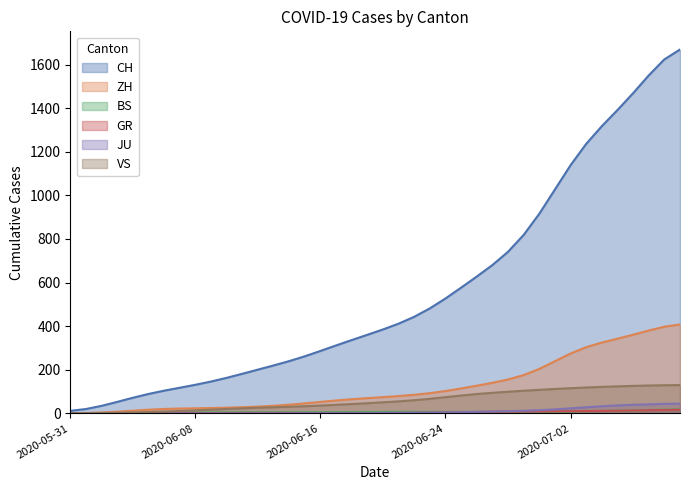

At 2020-06-20, list the series in order from largest to smallest.

CH, ZH, VS, BS, GR, JU